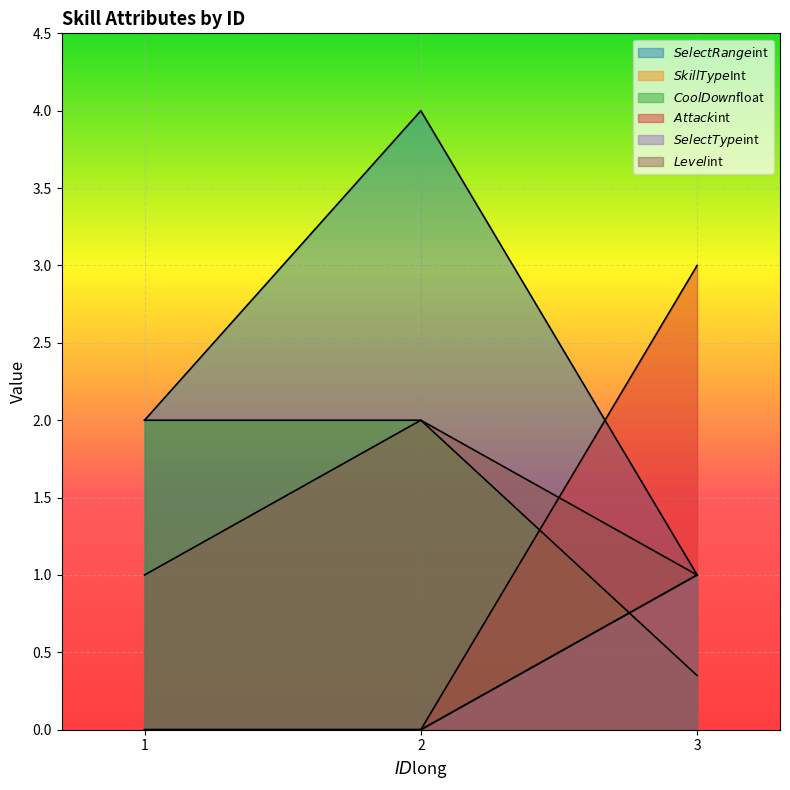

At which category is the sum across all series the highest?

2